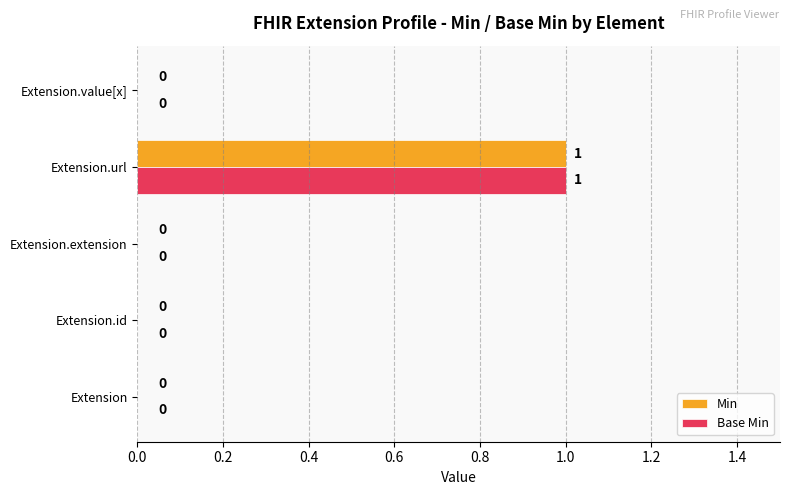

True or false: Min has a value of 1 at Extension.extension.

False